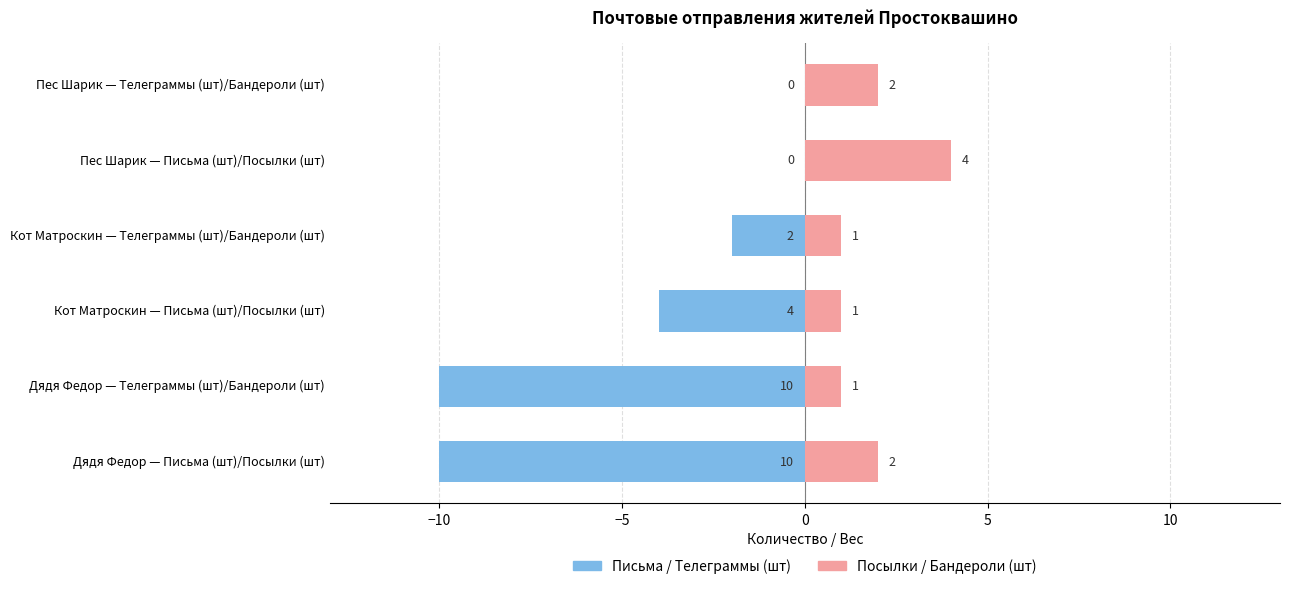

Which series has the widest spread of values?

Письма / Телеграммы (шт)